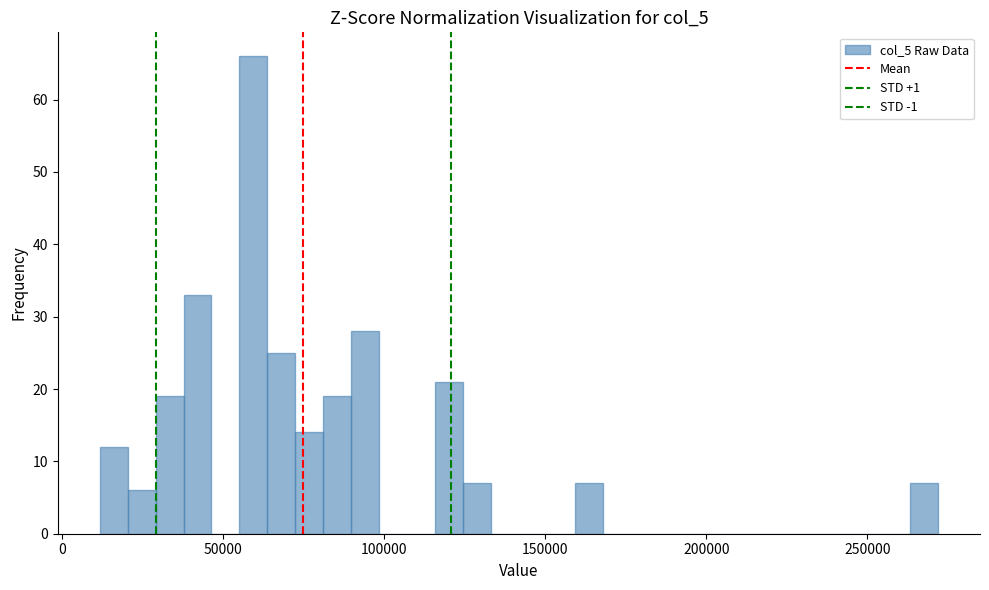

Read against the x-axis, roughly where is the centre of the tallest bar?

60000